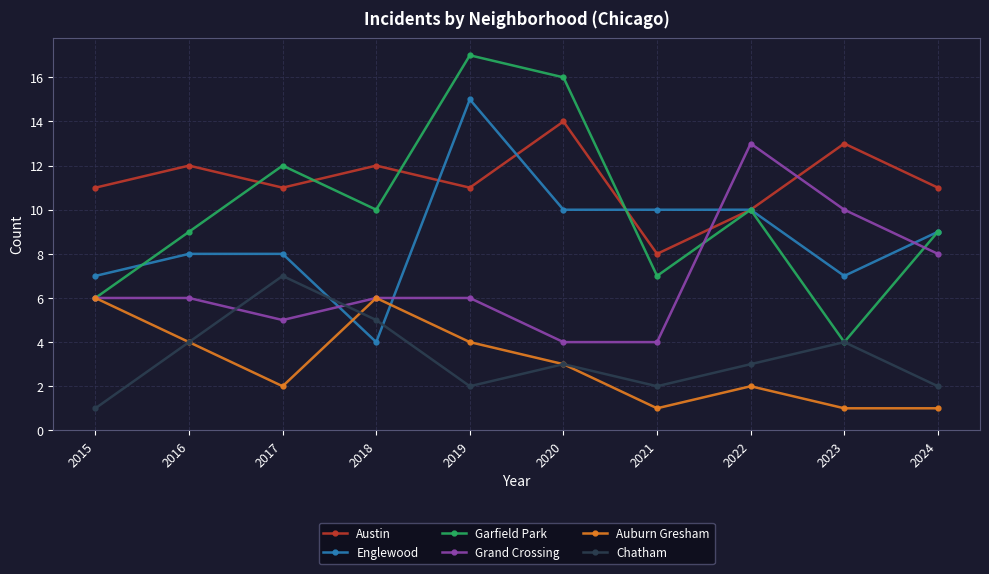

Read the Chatham value at 2024.

2